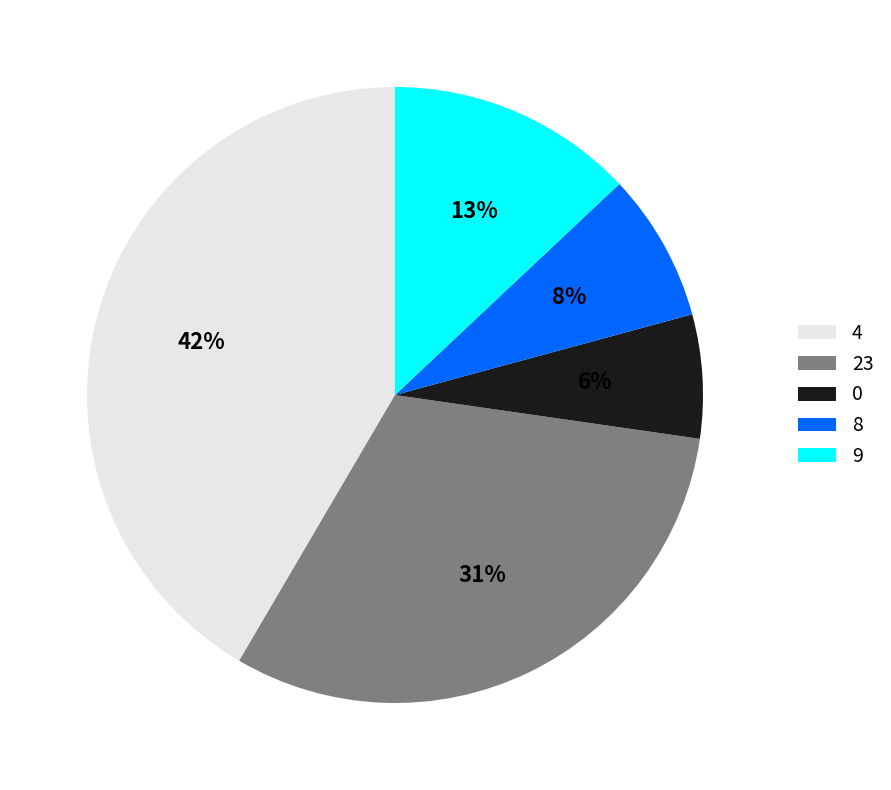

To the nearest percent, what is the difference between the 9 and 4 slice percentages?

29%